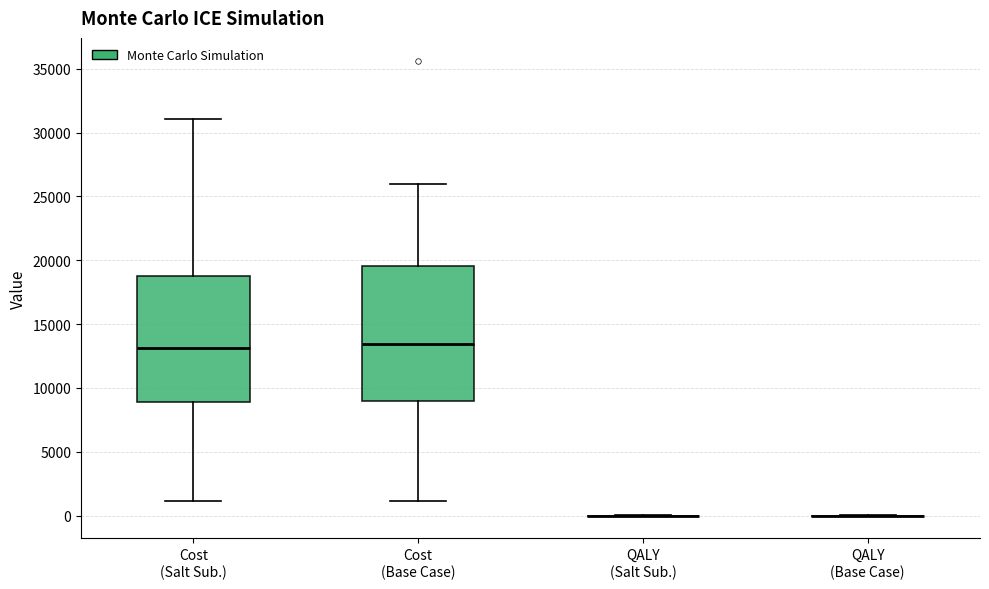

Where is the lower edge of the box for Cost (Salt Sub.) on the y-axis? The values are not printed on the chart, so give them approximately, as read against the axis.

9000